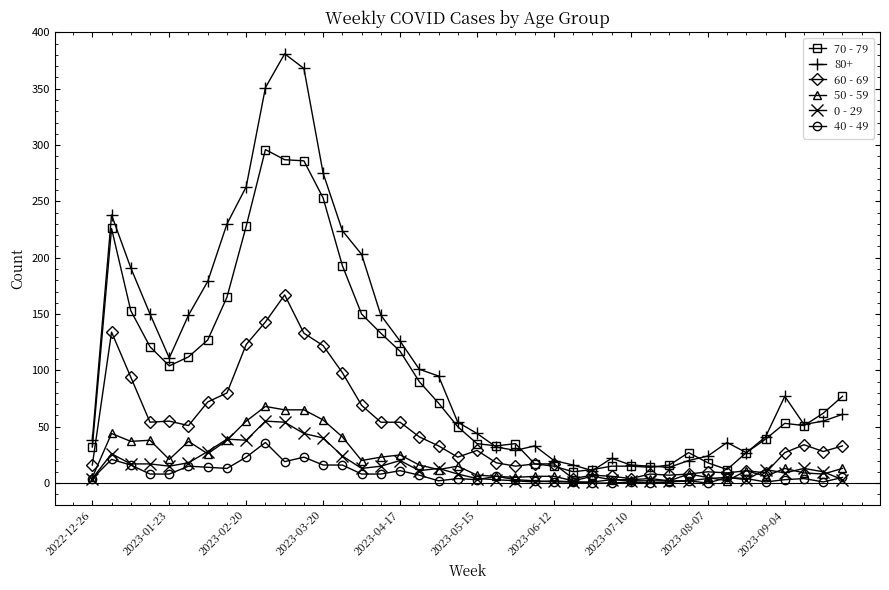

What is the difference between the second highest and minimum values in the 70 - 79 series?

277